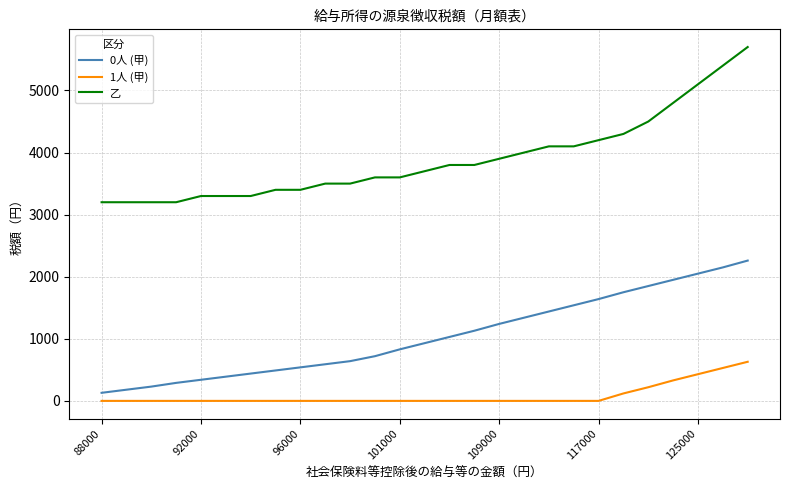

Which series has the widest spread of values?

乙